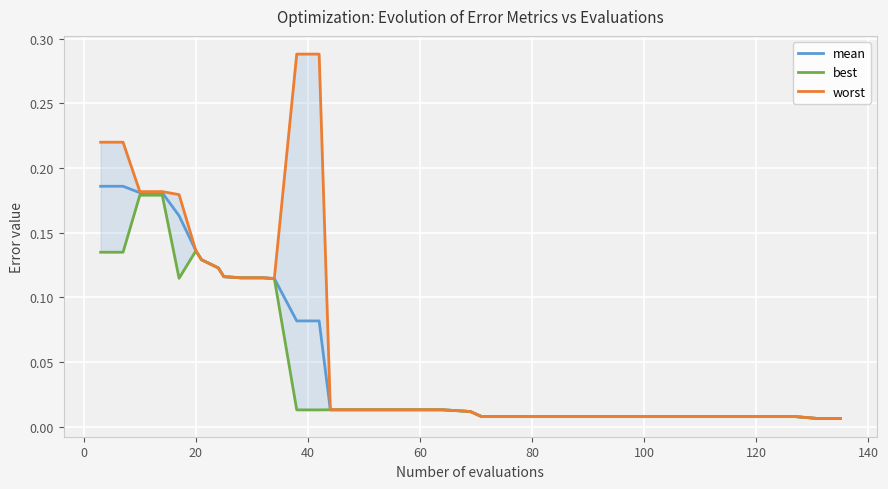

At how many categories does at least one series exceed 0?

40